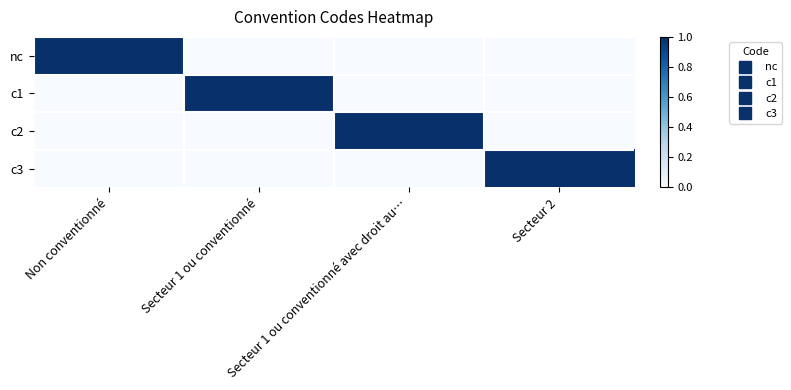

List the series in order of their peak value, highest first.

nc, c1, c2, c3